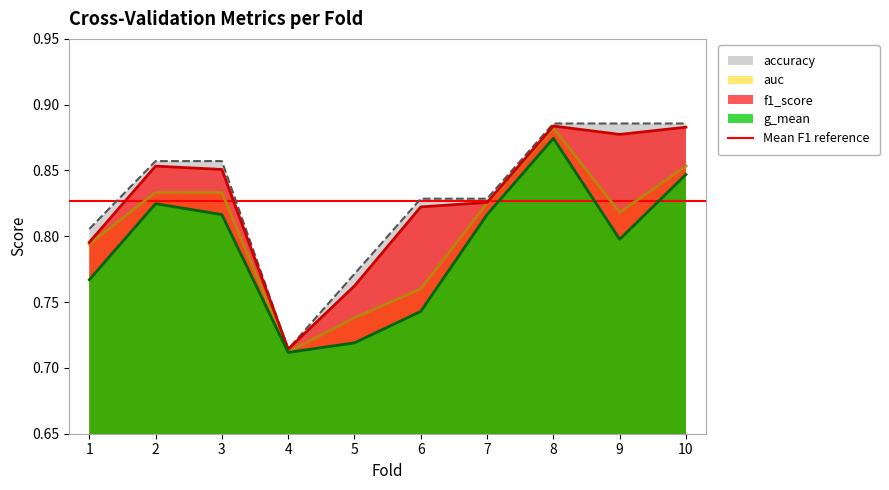

What are all the series names shown in the legend?

accuracy, auc, f1_score, g_mean